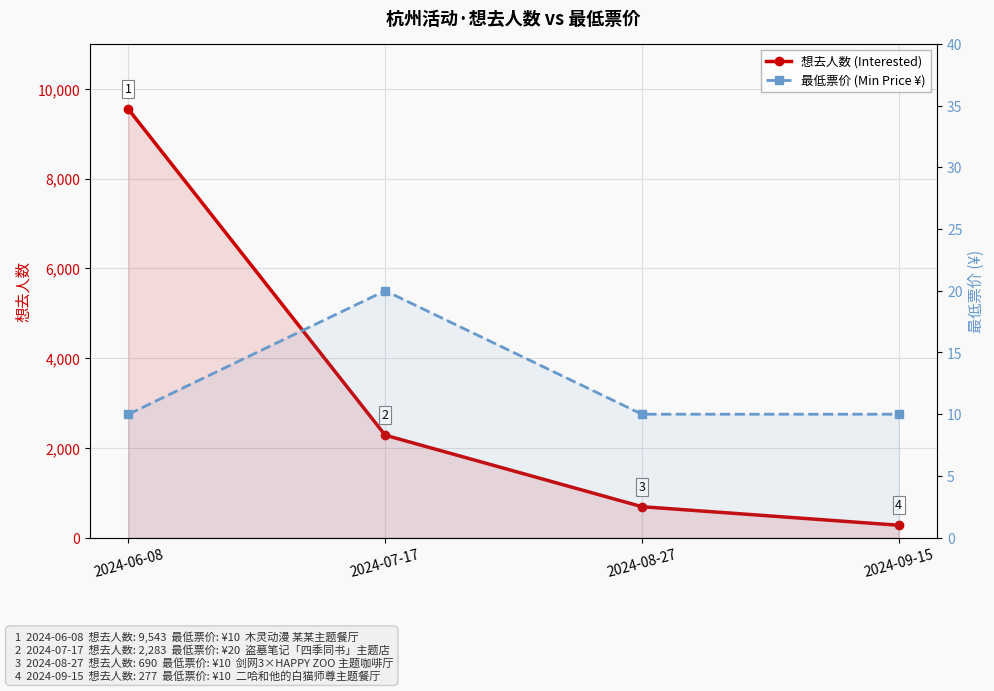

True or false: 想去人数 (Interested) has more than 1 points higher than both neighbors.

False